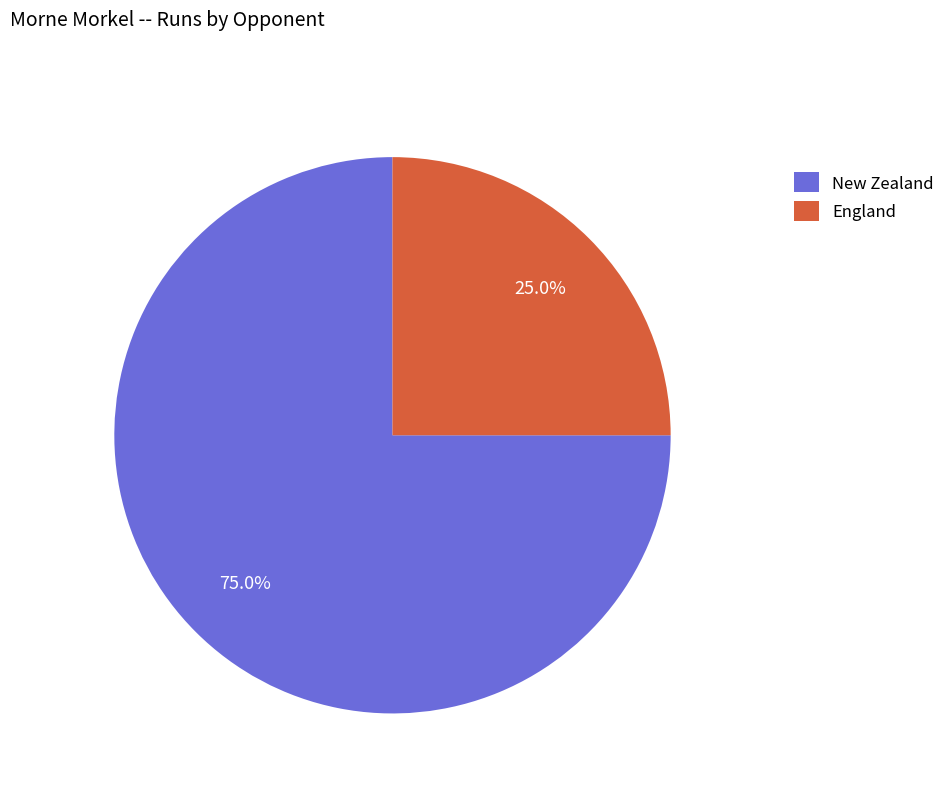

What percentage do England and New Zealand together represent?

100.0%